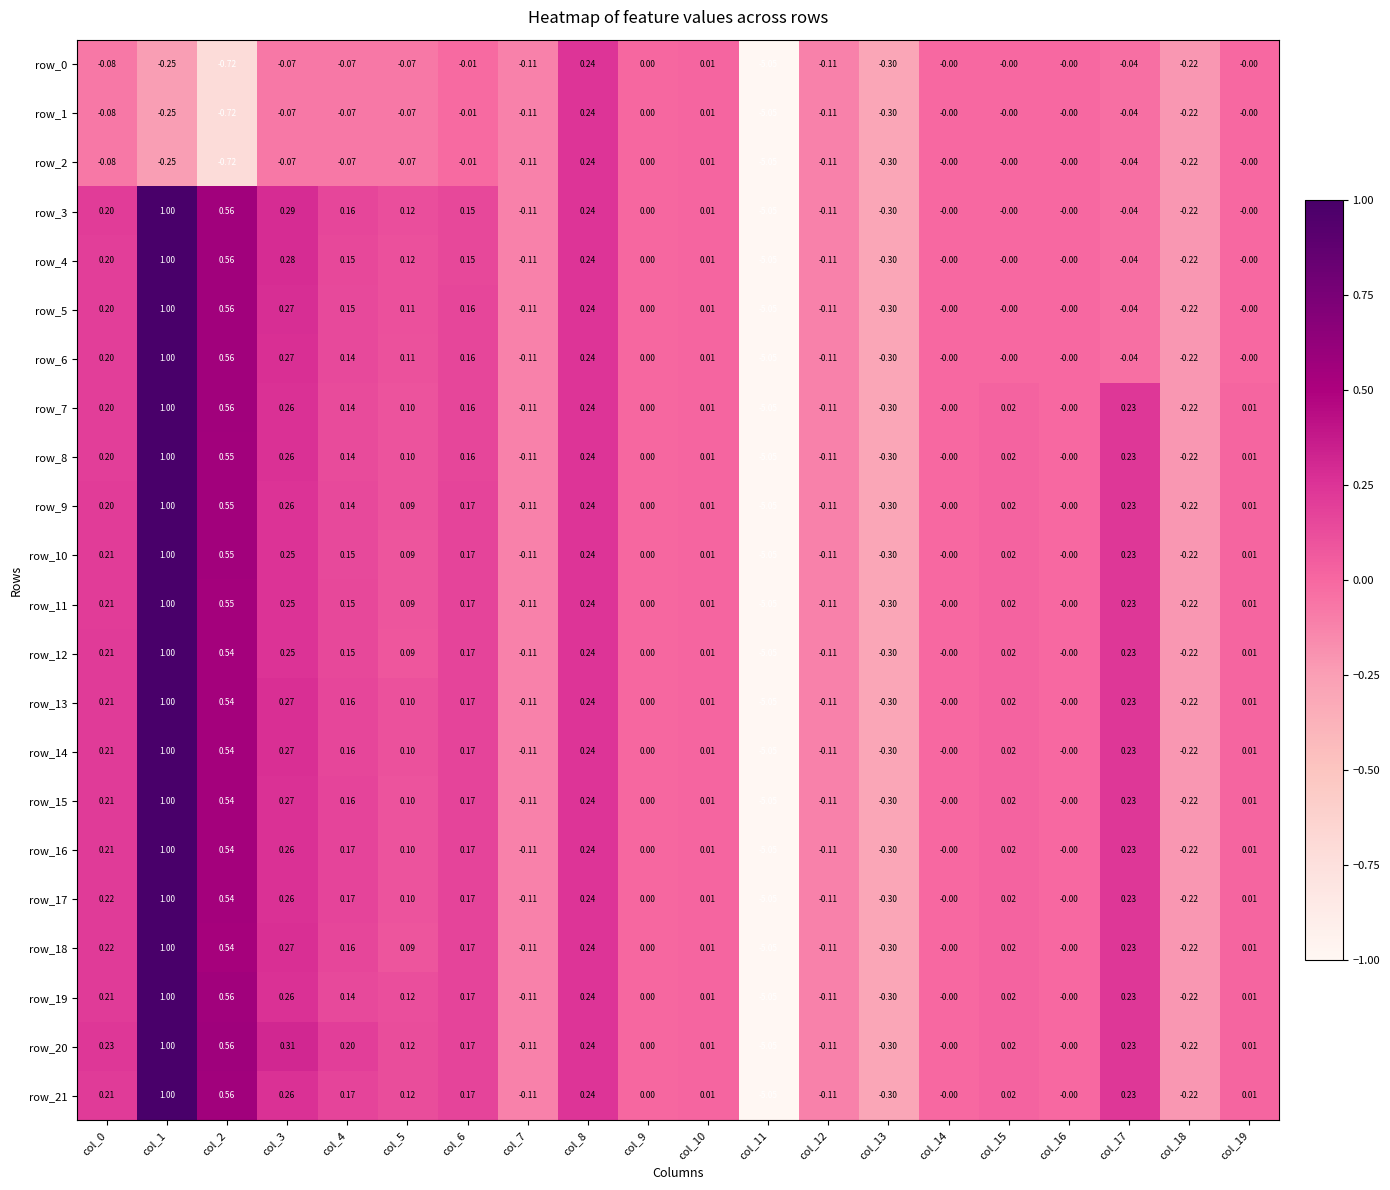

Is the value of row_17 at col_11 greater than the value of row_4 at col_0?

No